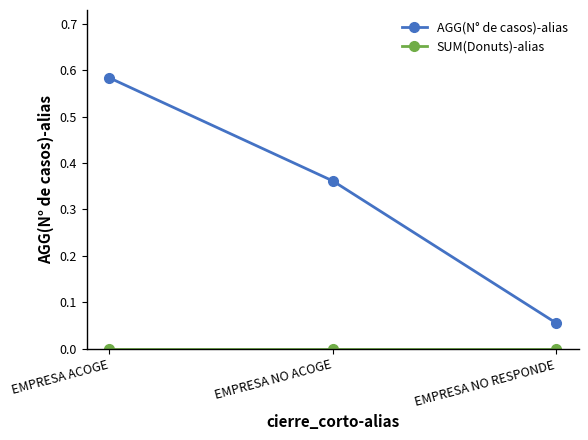

Which series has the largest total across all categories?

AGG(N° de casos)-alias